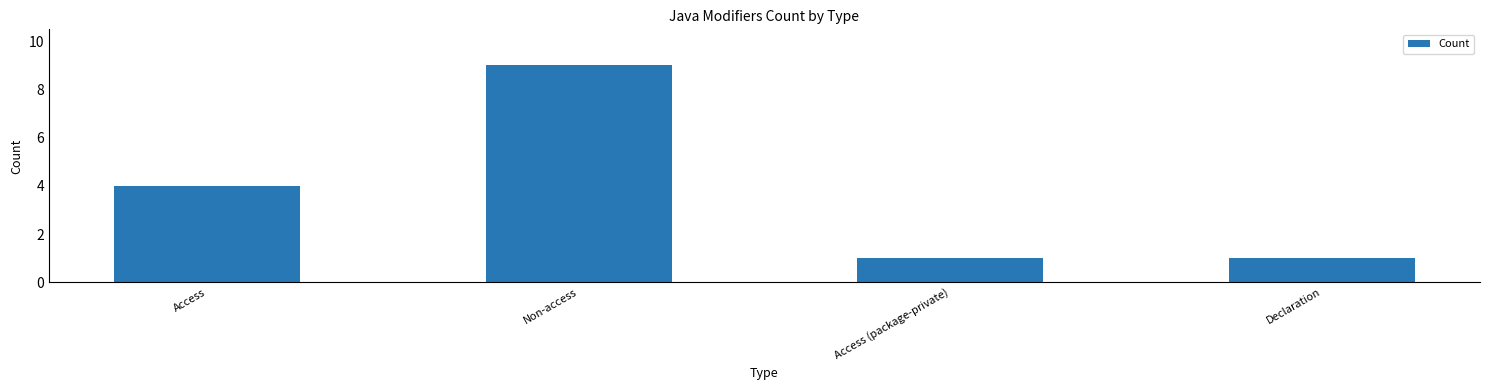

What is the change in value from Non-access to Access (package-private)?

-8